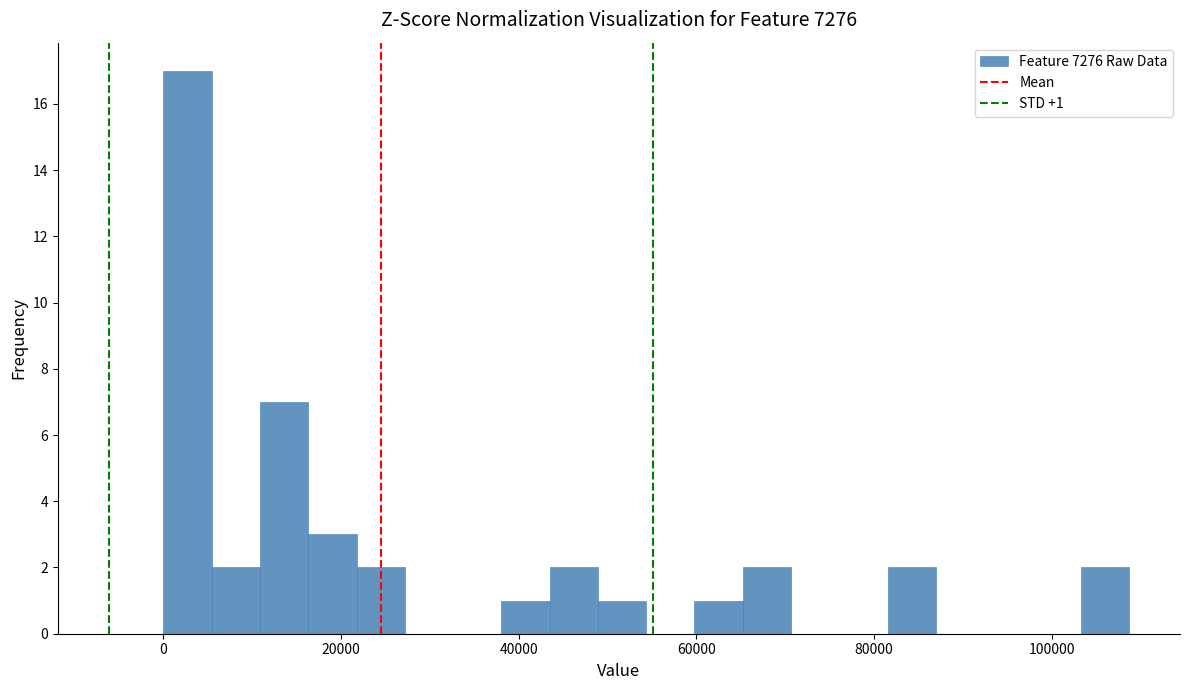

Read against the x-axis, roughly where is the centre of the tallest bar?

2000